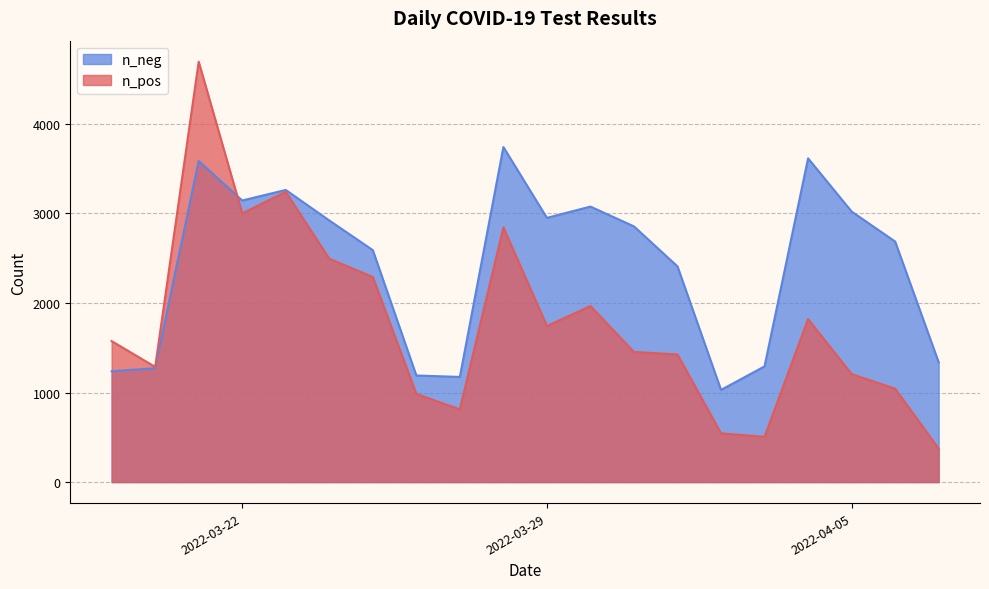

The value of n_pos at 2022-04-06 is 540. True or false?

False